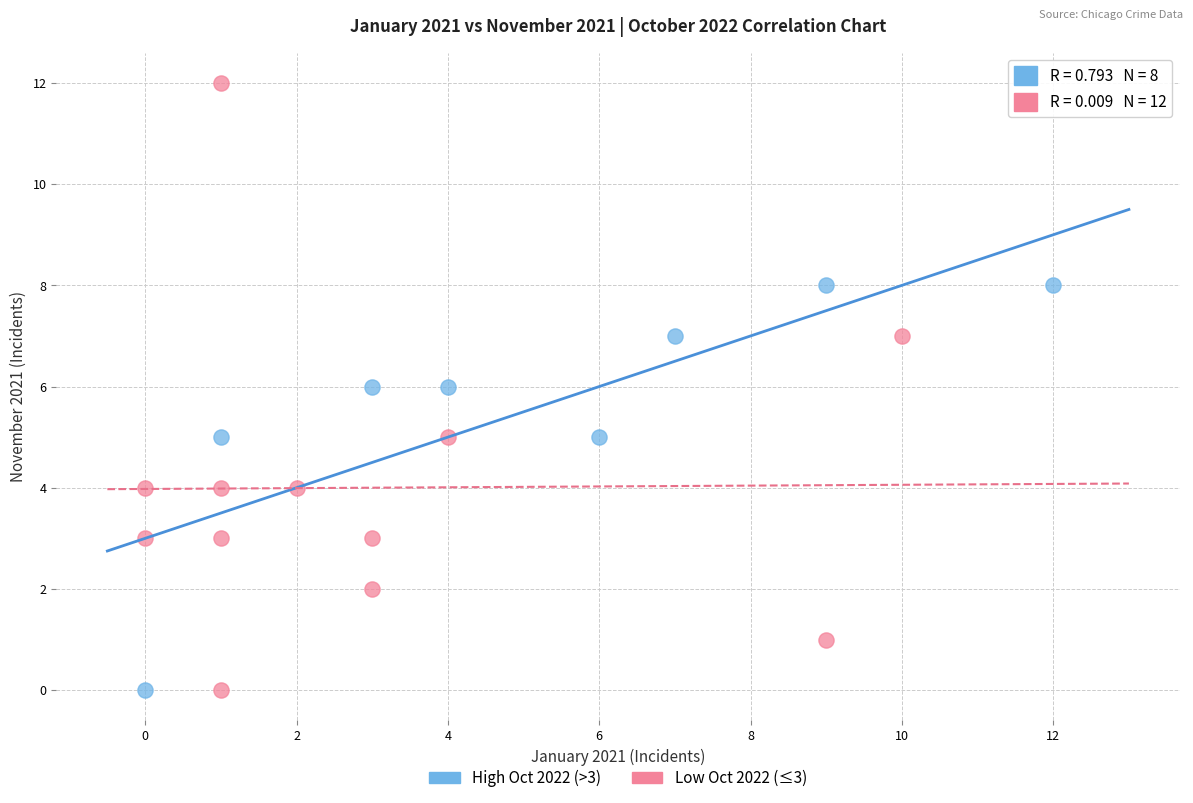

Which series has the widest spread of Y values?

Low Oct 2022 (≤3)